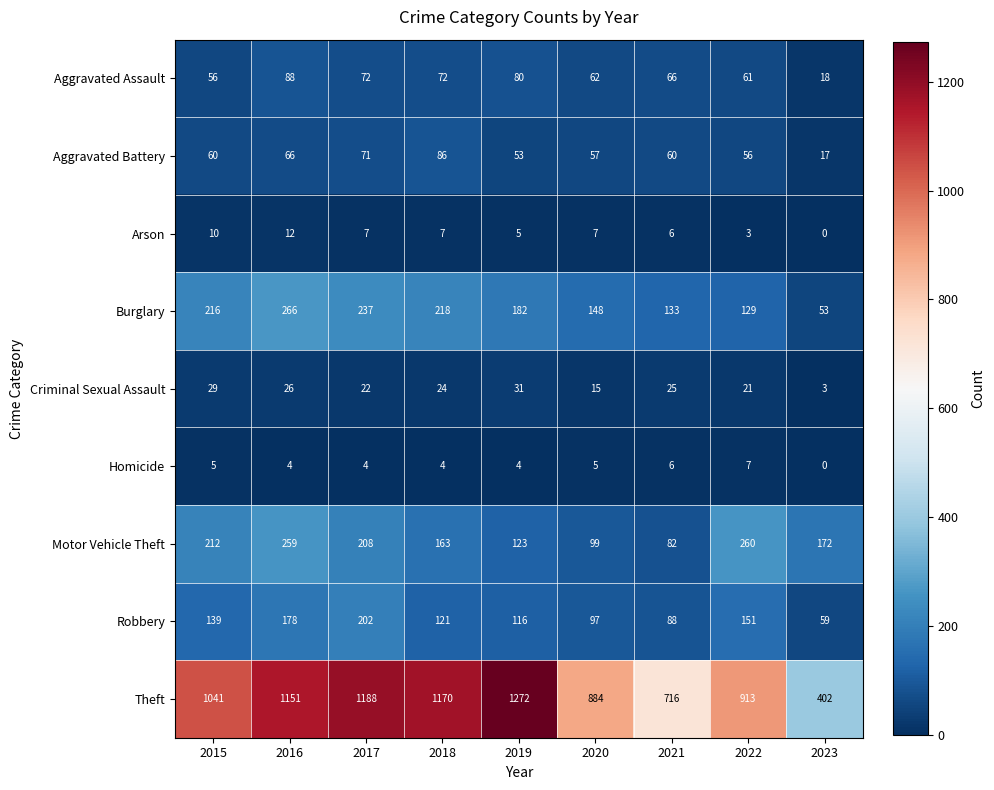

What is the lowest value of the Aggravated Assault series?

18